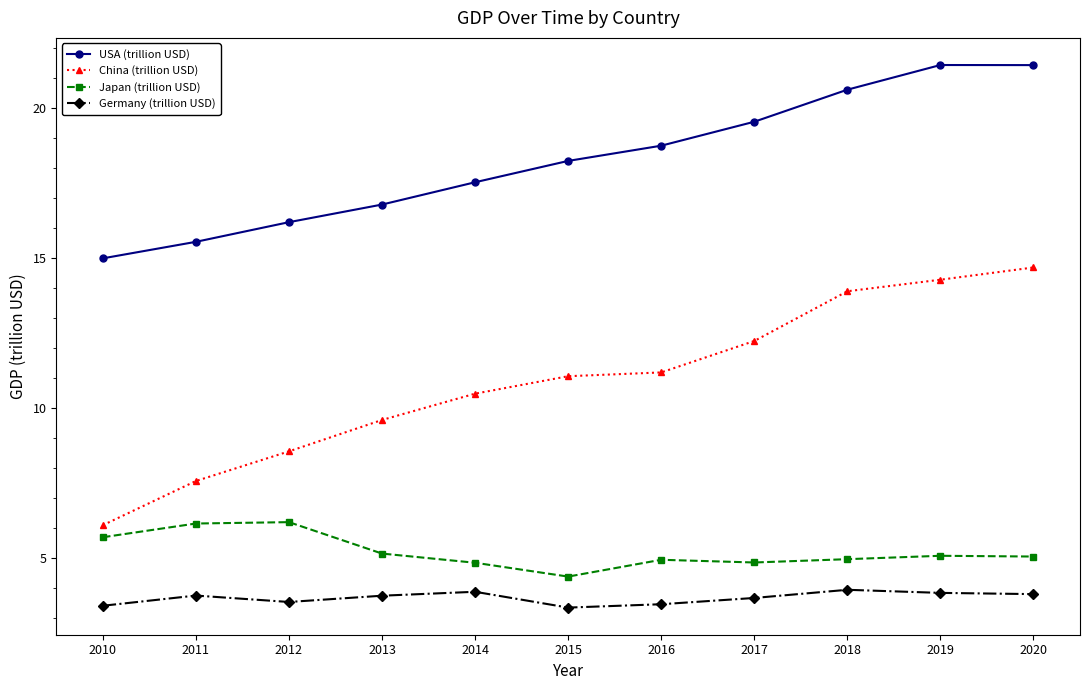

True or false: China (trillion USD) has a value of 13.9 at 2018.

True